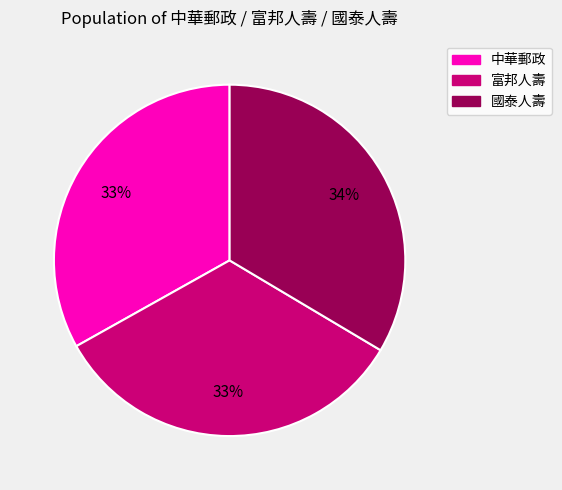

Does 中華郵政 represent more than half of the total?

No